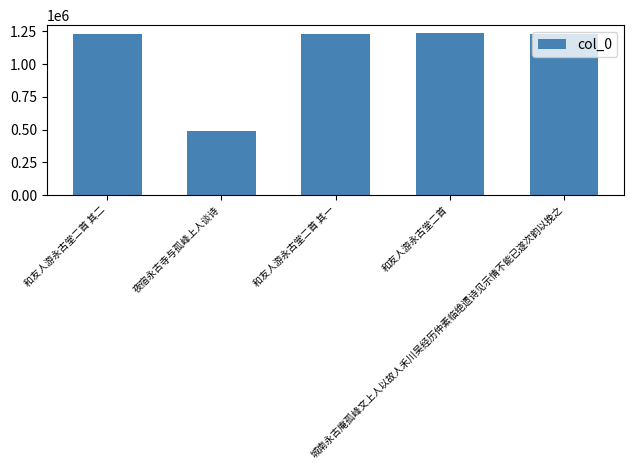

What is the average value?

1083683